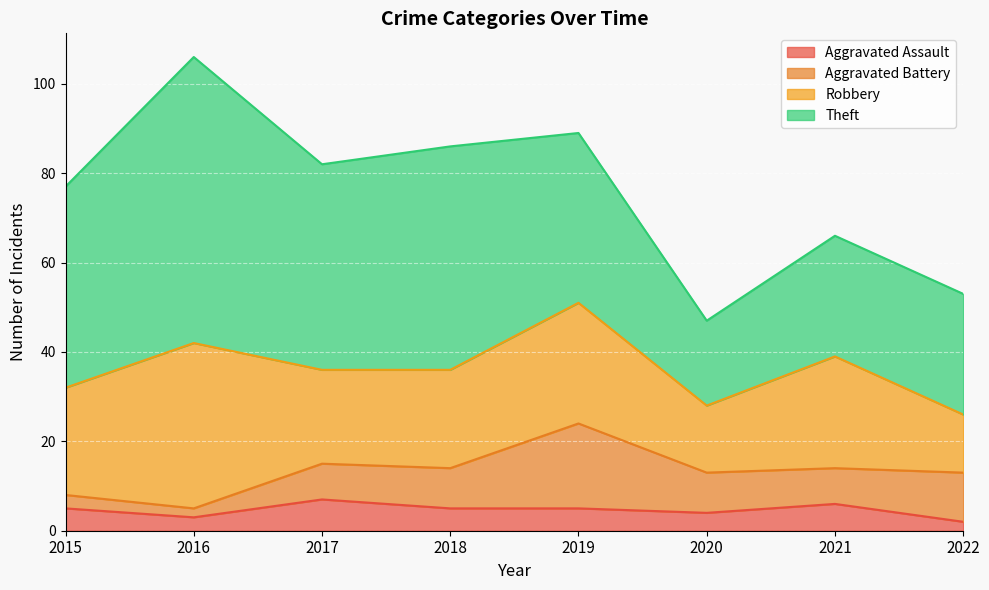

Reading right to left, what are all the values shown in this chart?

Aggravated Assault: 2	6	4	5	5	7	3	5
Aggravated Battery: 11	8	9	19	9	8	2	3
Robbery: 13	25	15	27	22	21	37	24
Theft: 27	27	19	38	50	46	64	45